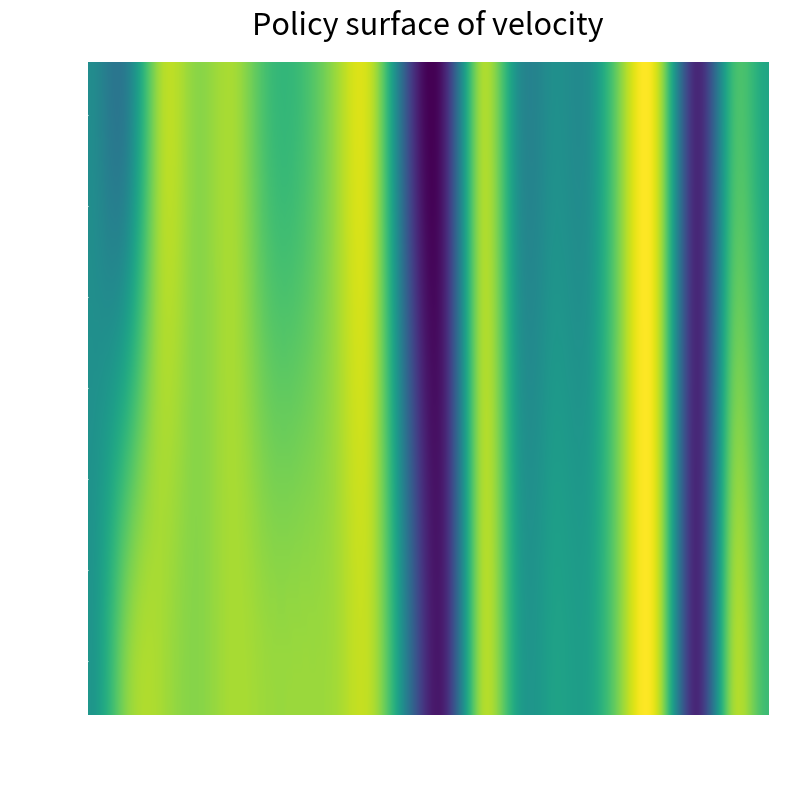

Is it true that 1 equals 1.6 at age?

False